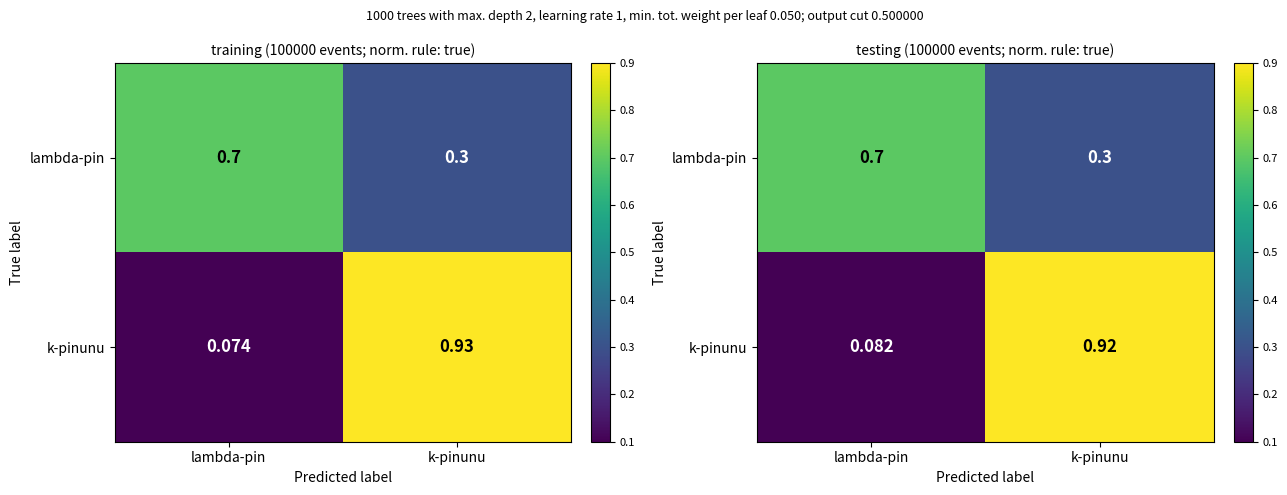

How many distinct data groups are displayed?

2